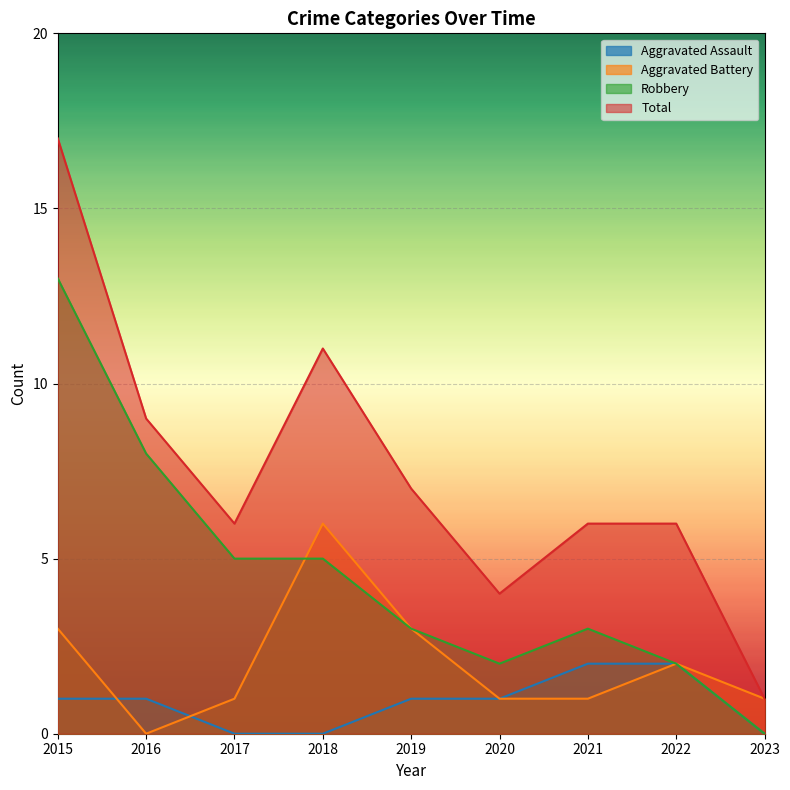

What is the difference between the Aggravated Battery values at 2017 and 2015?

2